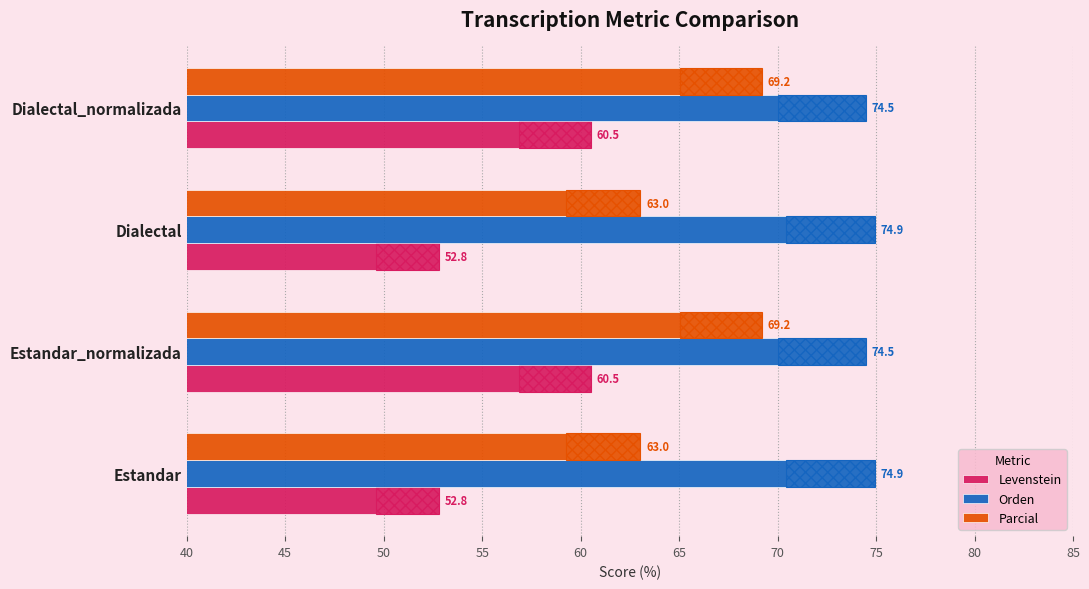

What is the sum of all Parcial values?

264.5